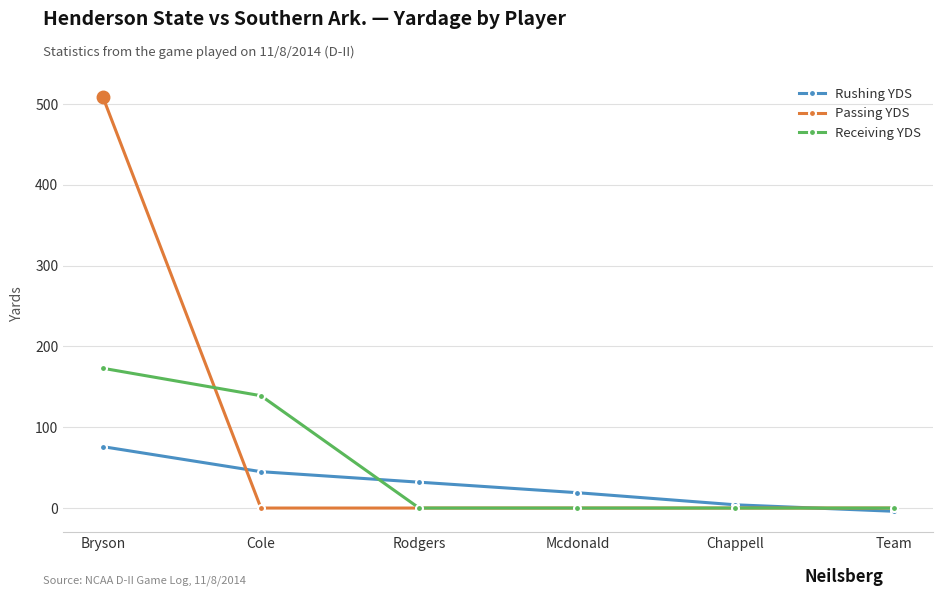

Where is Receiving YDS nearest to the value 86?

Cole